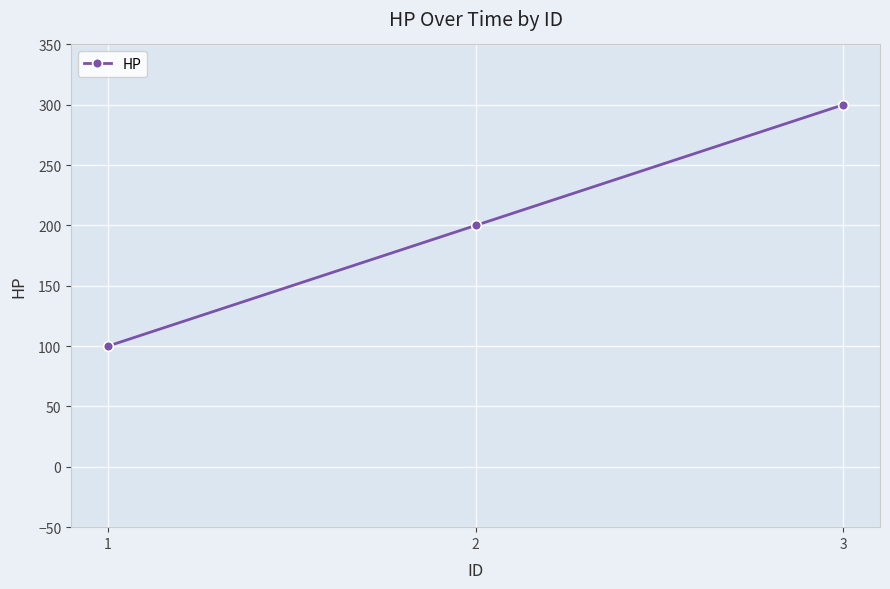

At which label is the value closest to 200?

2